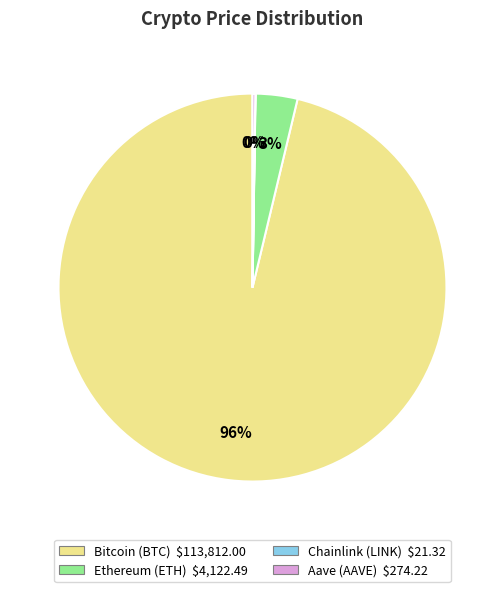

Does any single category account for the majority?

Yes